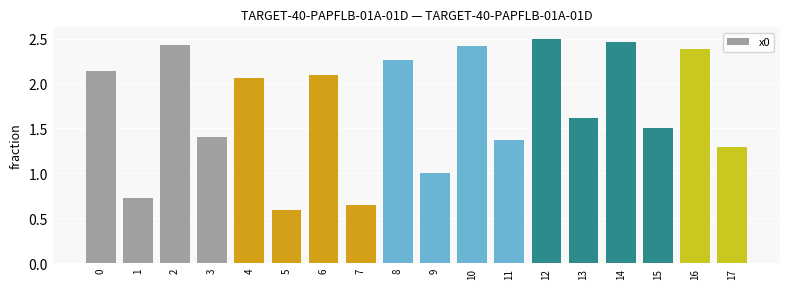

Where is the data nearest to the value 1?

9